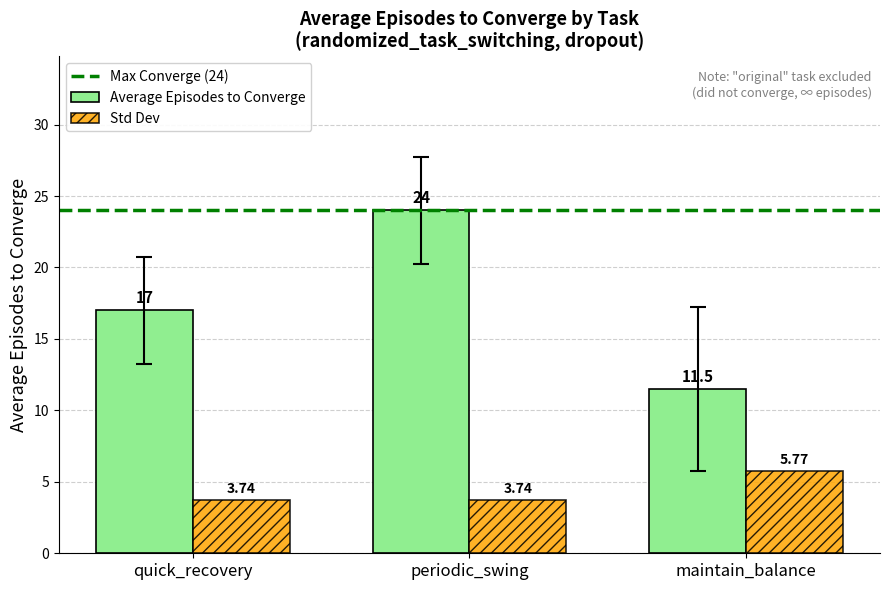

What is the greatest value displayed?

24.0